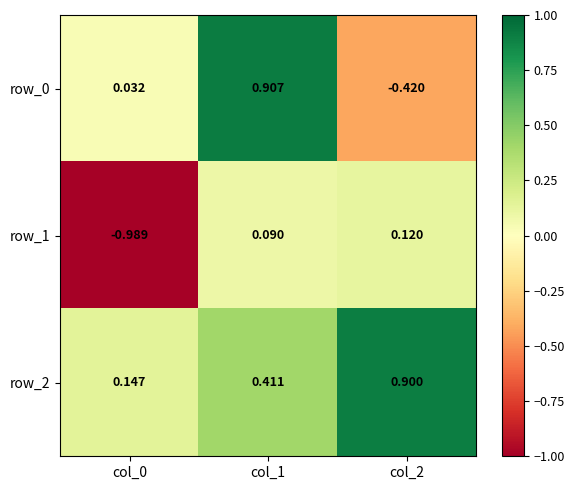

Which series has the largest total across all categories?

row_2